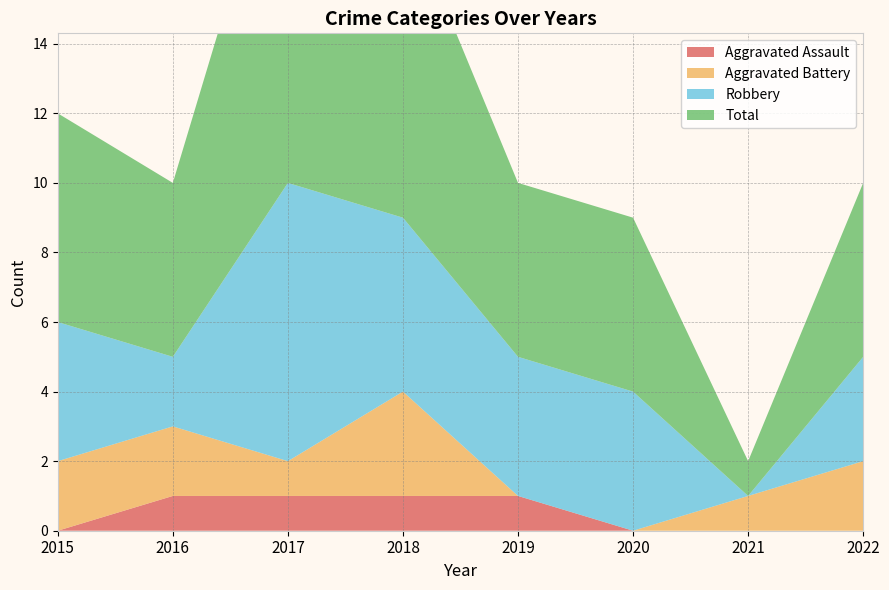

Reading right to left, transcribe all the data shown in this chart.

Aggravated Assault: 2022=0	2021=0	2020=0	2019=1	2018=1	2017=1	2016=1	2015=0
Aggravated Battery: 2022=2	2021=1	2020=0	2019=0	2018=3	2017=1	2016=2	2015=2
Robbery: 2022=3	2021=0	2020=4	2019=4	2018=5	2017=8	2016=2	2015=4
Total: 2022=5	2021=1	2020=5	2019=5	2018=9	2017=11	2016=5	2015=6